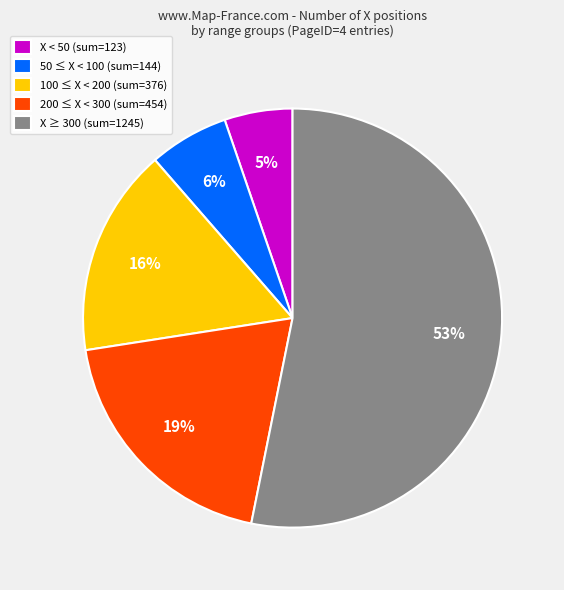

True or false: 50 ≤ X < 100 (sum=144) accounts for 6% of the total.

True